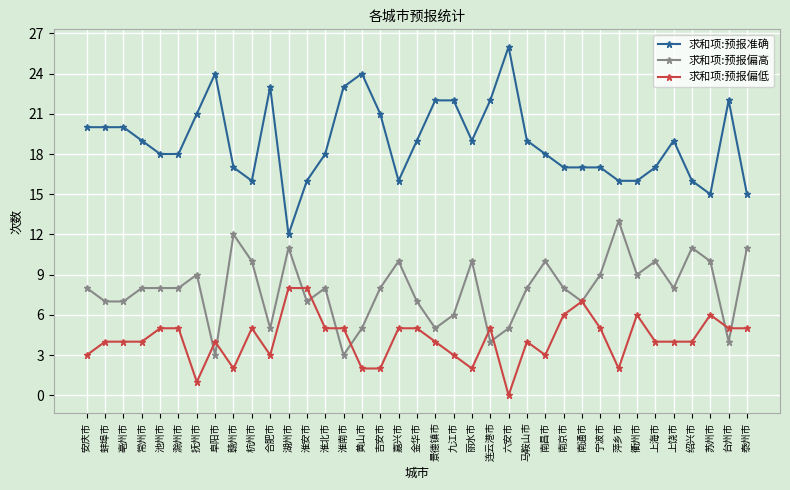

Read the 求和项:预报偏高 value at 马鞍山市.

8